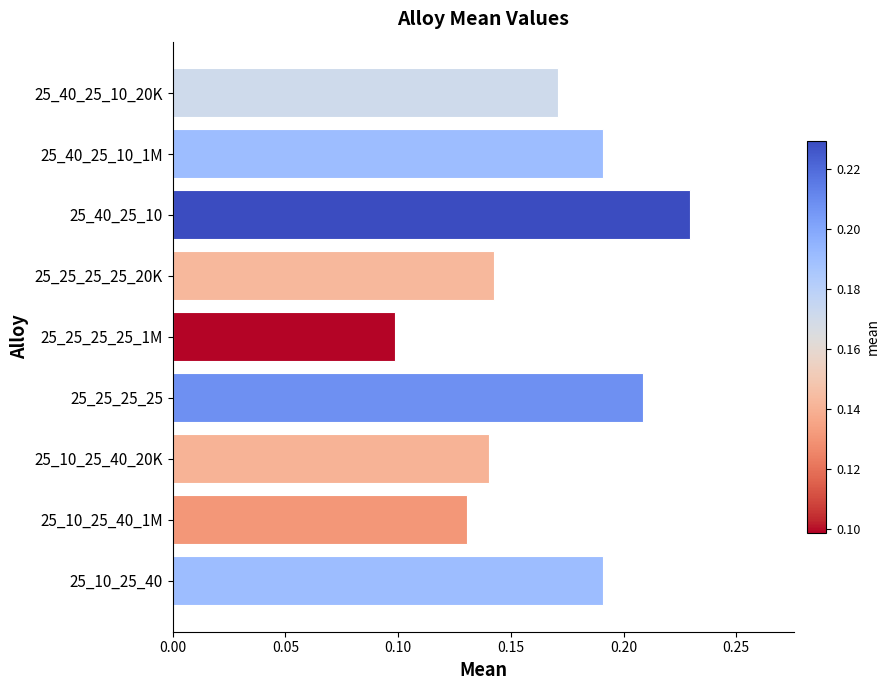

At which label is the value closest to 0?

25_25_25_25_1M